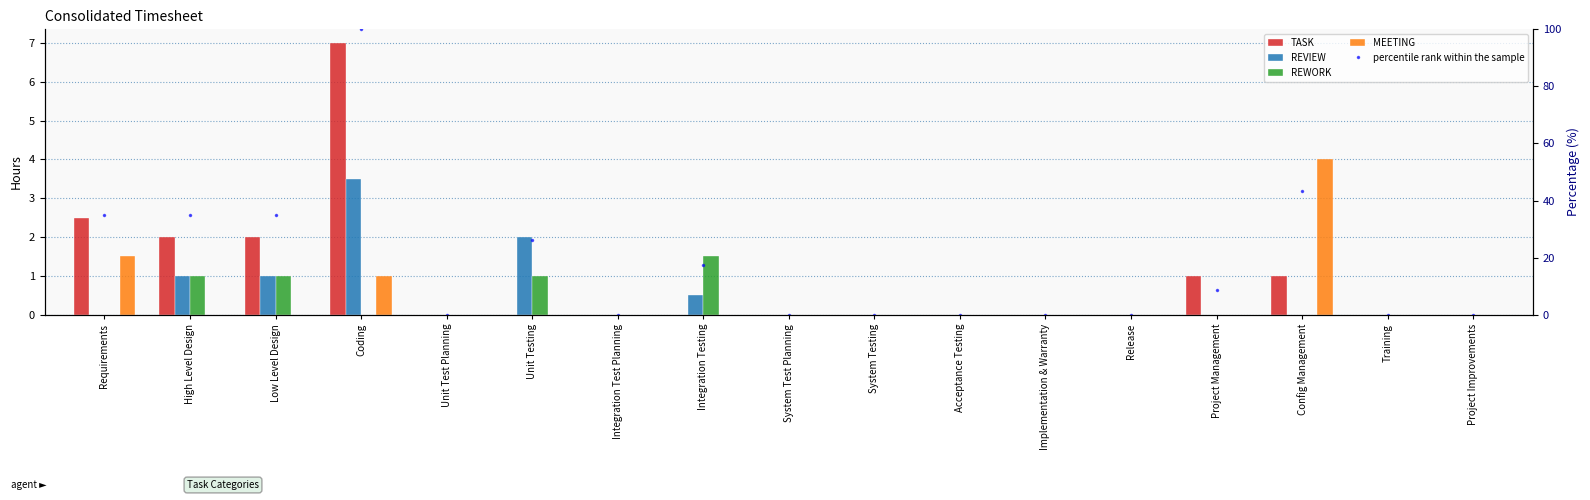

At which label is TASK closest to 3?

Requirements